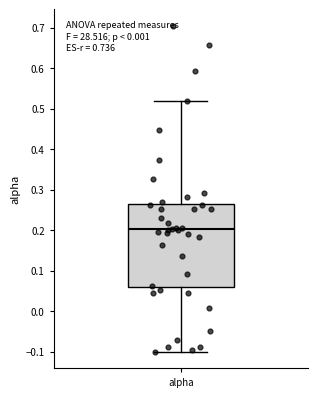

Where does the lower whisker of the box for alpha end on the y-axis? The values are not printed on the chart, so give them approximately, as read against the axis.

-0.10